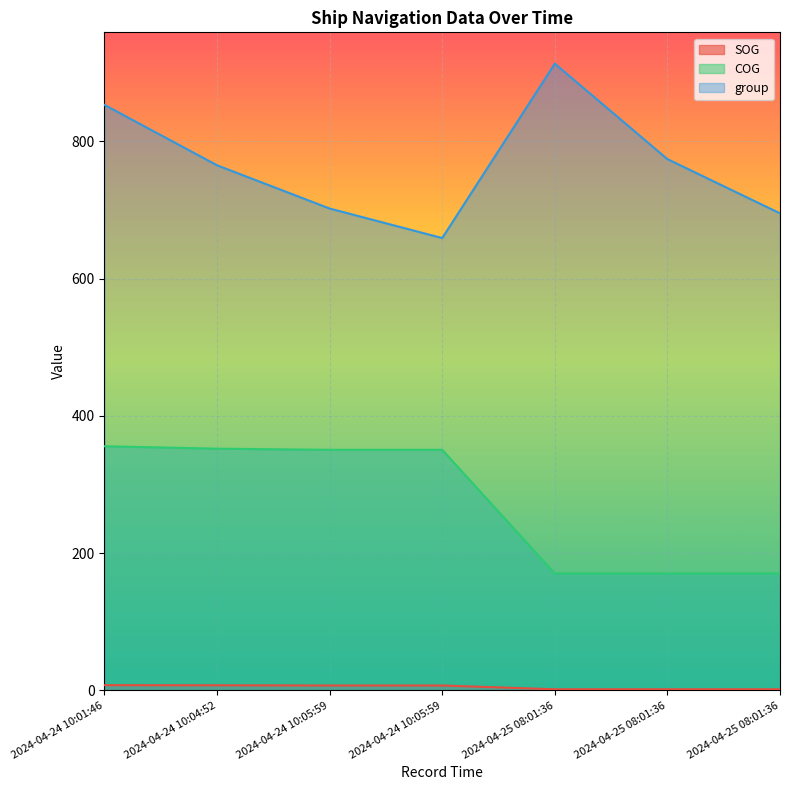

How many values in the SOG series exceed 7?

4